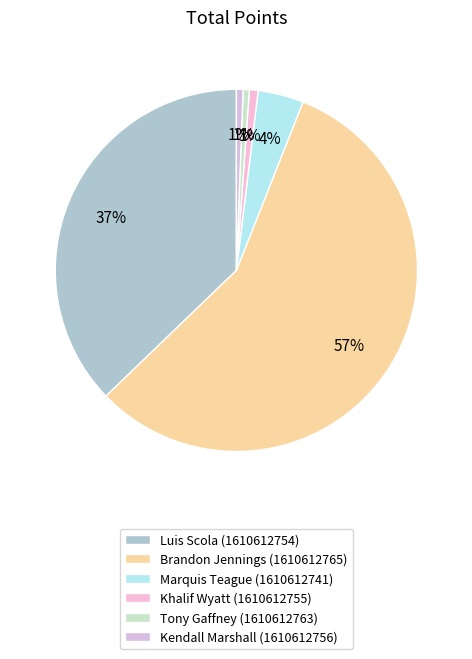

Count the number of slices in the pie.

6